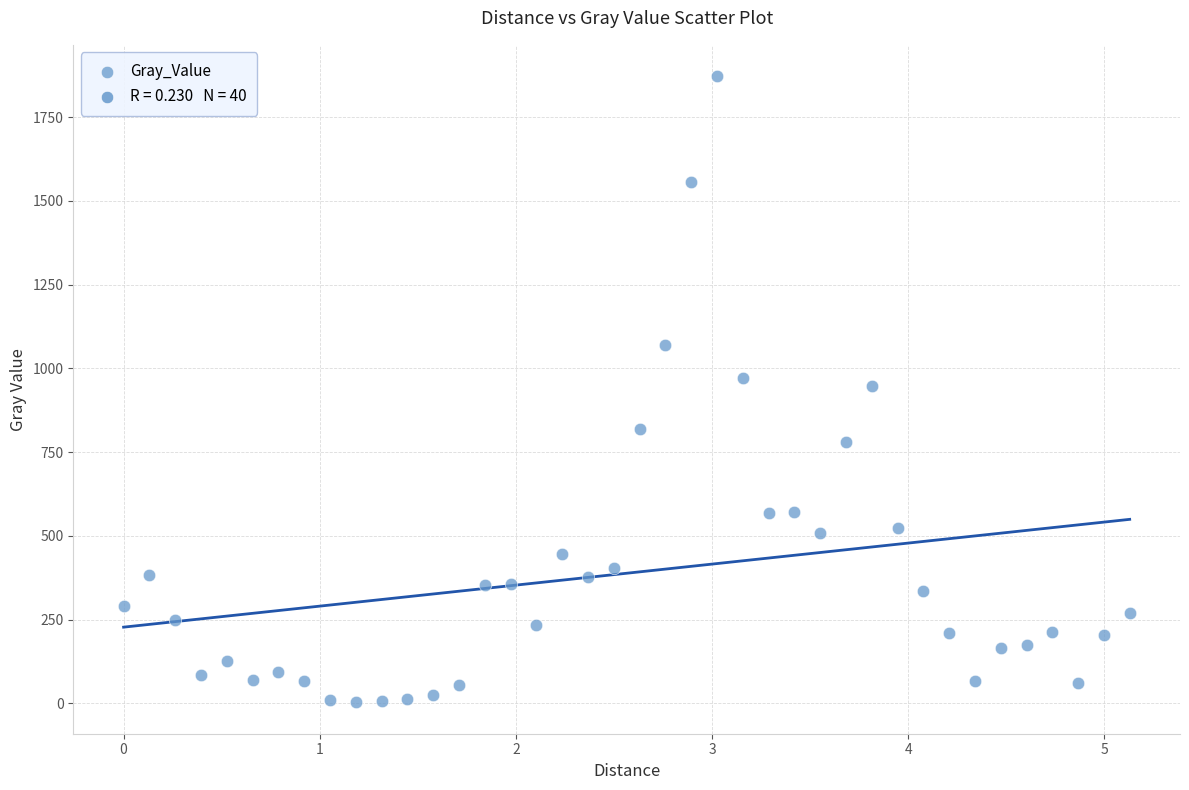

What is the range of X values (max minus min)?

5.1